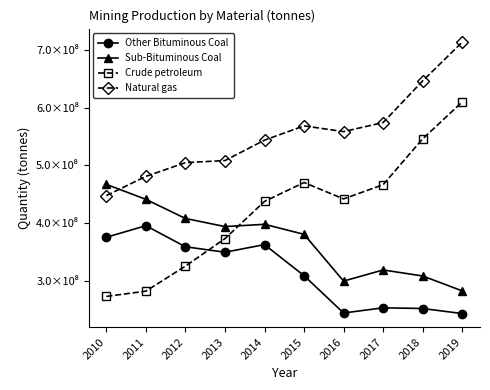

What is the value of the Crude petroleum point at the 4th from the left?

373102285.6